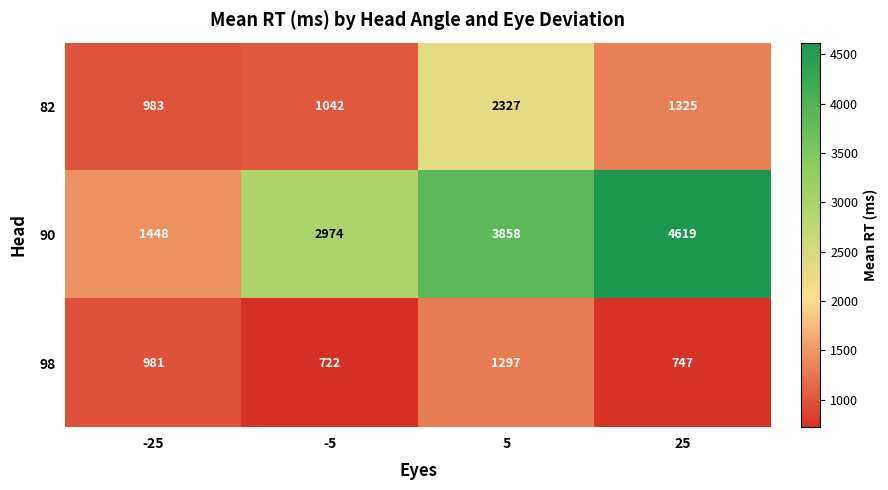

What is the difference between the highest and lowest values at 25?

3872